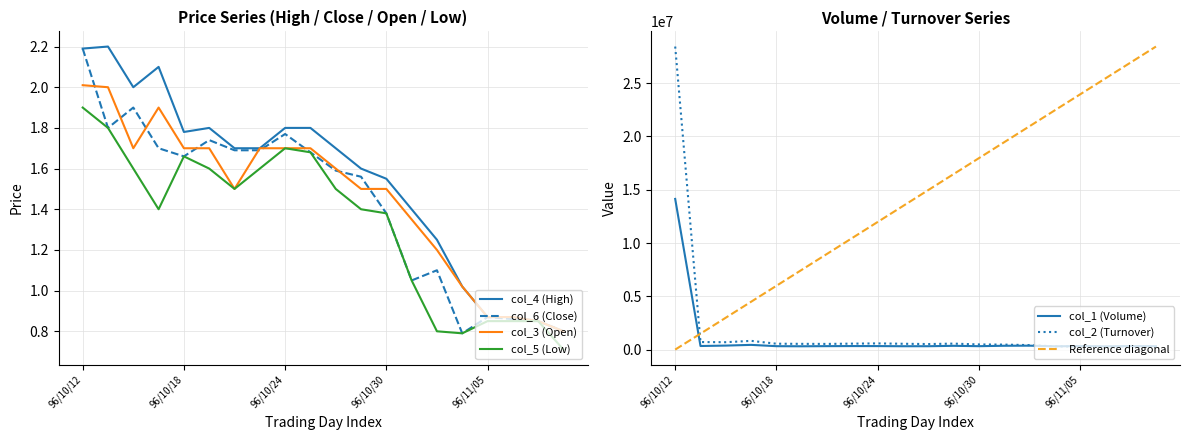

The col_4 (High) series shows 2.2 at 96/10/12. True or false?

True